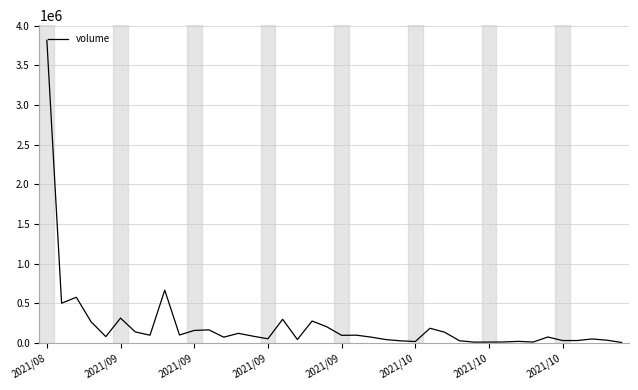

What is the difference between the maximum and minimum values?

3810831